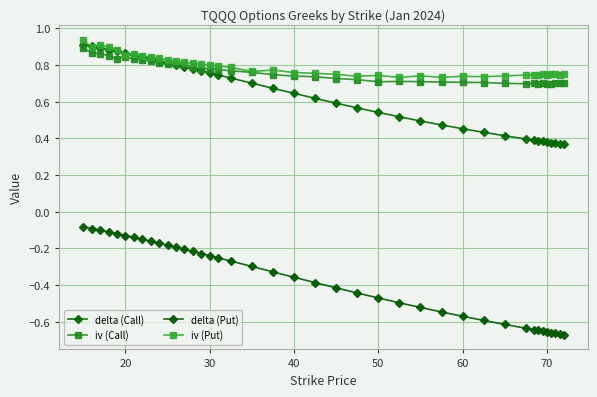

True or false: delta (Put) and delta (Call) cross at least once.

False